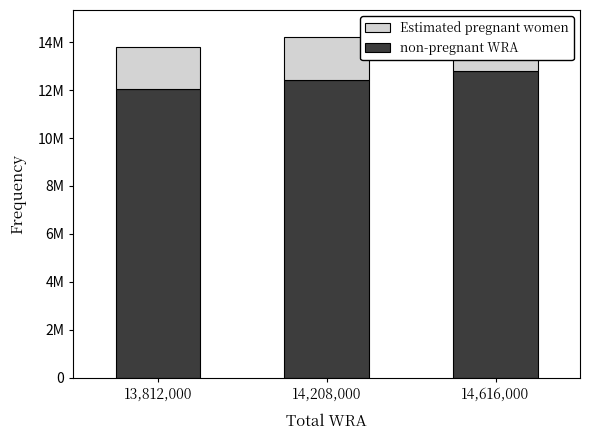

At which label does Estimated pregnant women reach its peak?

14,616,000